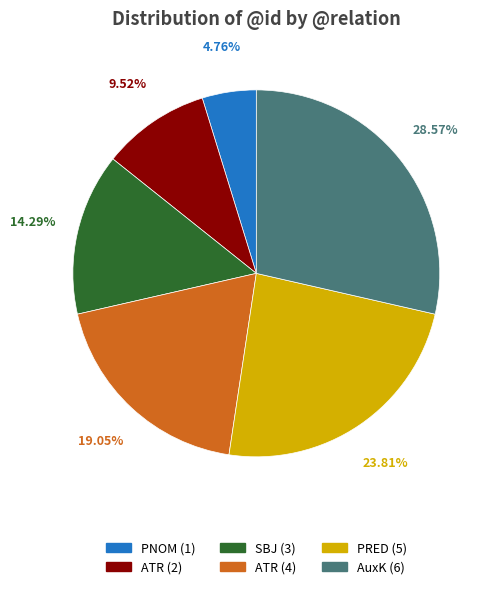

Between ATR (4) and ATR (2), which is larger?

ATR (4)